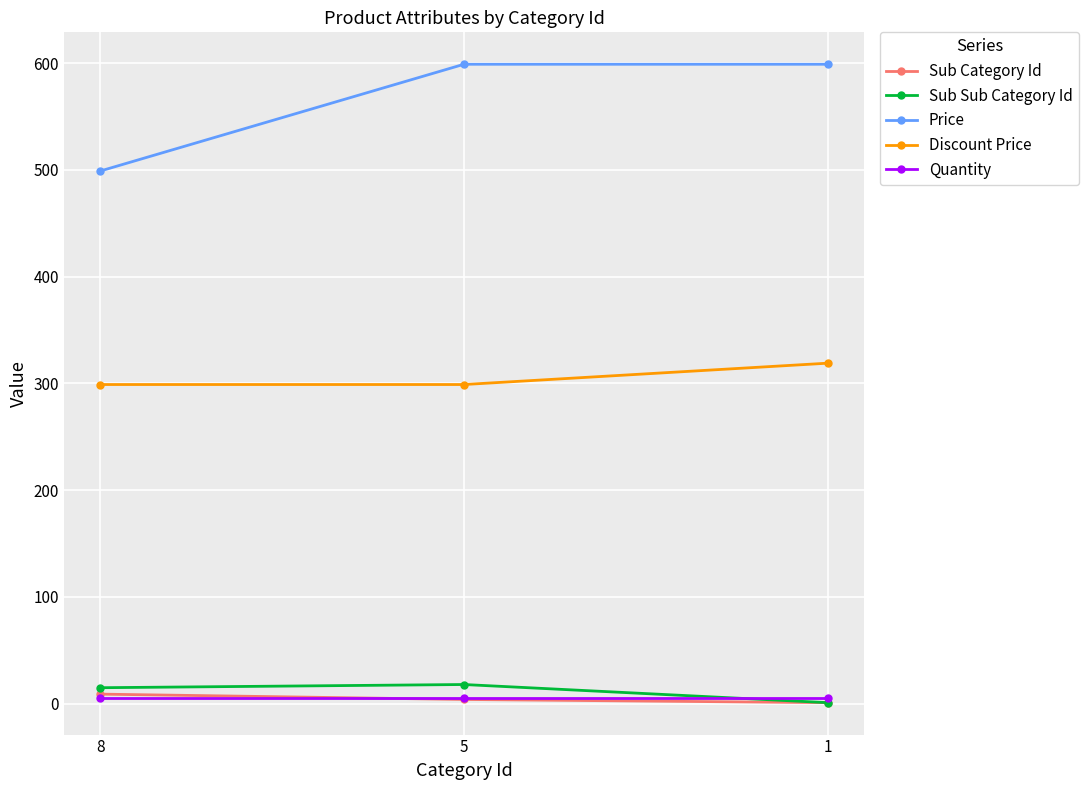

Count the number of data series in this chart.

5